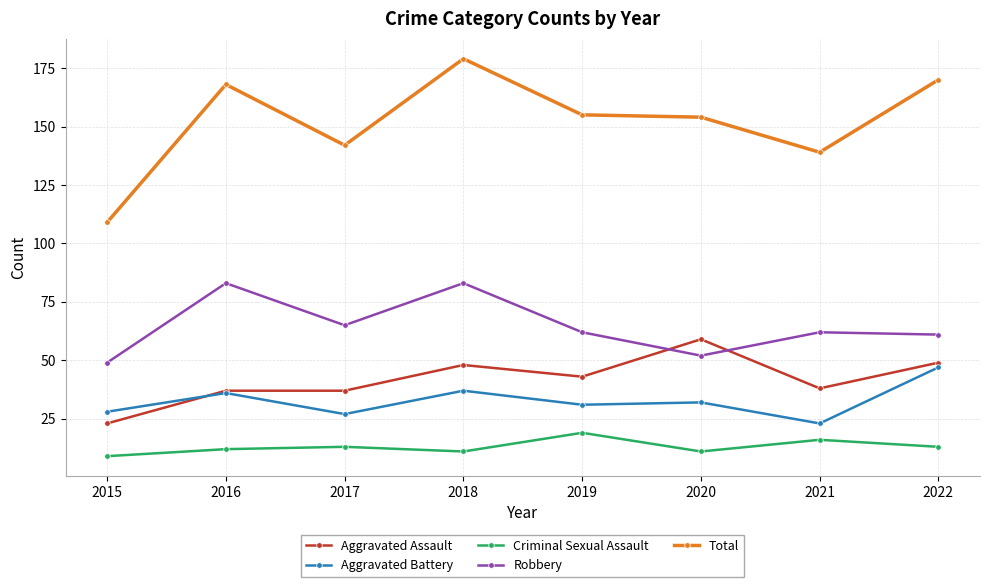

The Aggravated Battery series shows 51 at 2019. True or false?

False